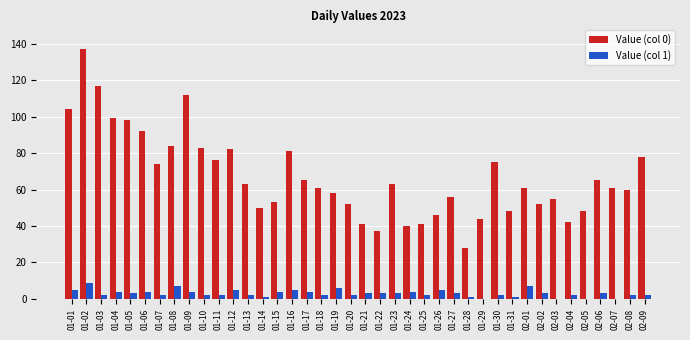

Which series changed the most between 01-08 and 02-06?

Value (col 0)